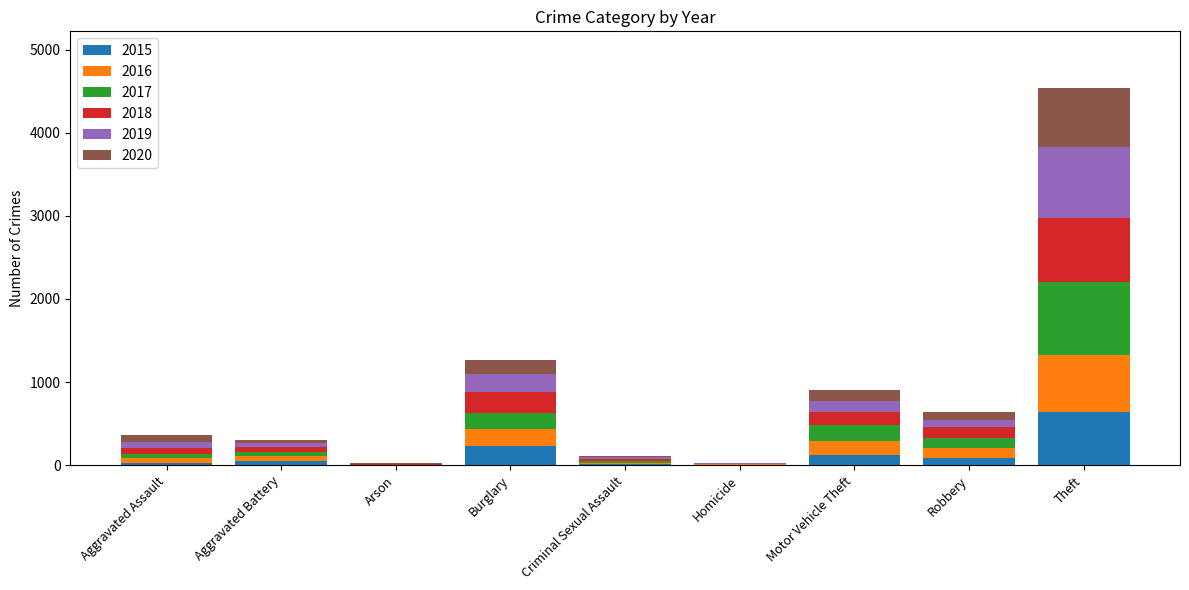

What is the sum of all 2015 values?

1190